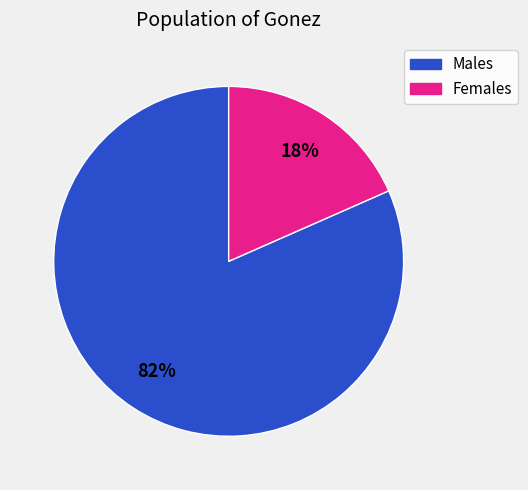

To the nearest percent, what is the average slice percentage?

50%